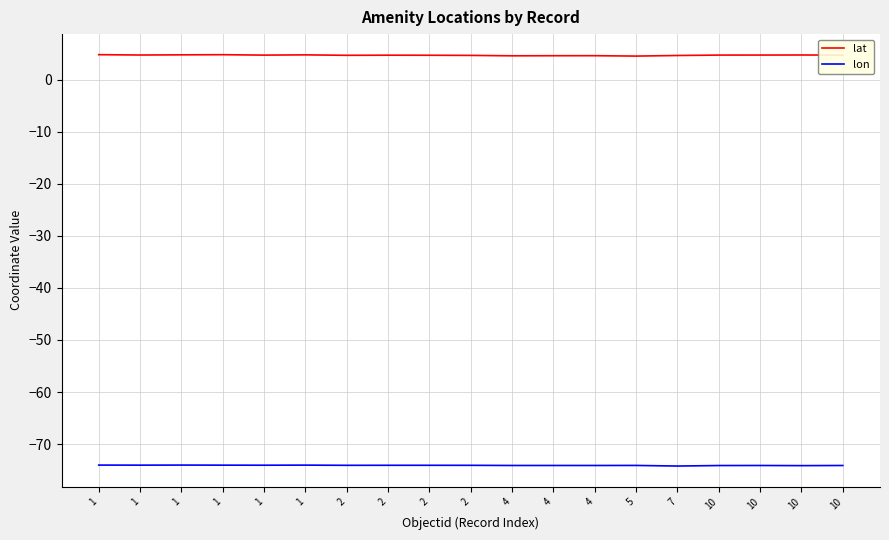

Reading left to right, list all the values displayed in this chart.

lat: 4.8	4.7	4.7	4.8	4.7	4.7	4.6	4.7	4.7	4.6	4.6	4.6	4.6	4.5	4.6	4.7	4.7	4.7	4.7
lon: -74.0	-74.0	-74.0	-74.0	-74.0	-74.0	-74.1	-74.1	-74.1	-74.1	-74.1	-74.1	-74.1	-74.1	-74.2	-74.1	-74.1	-74.1	-74.1